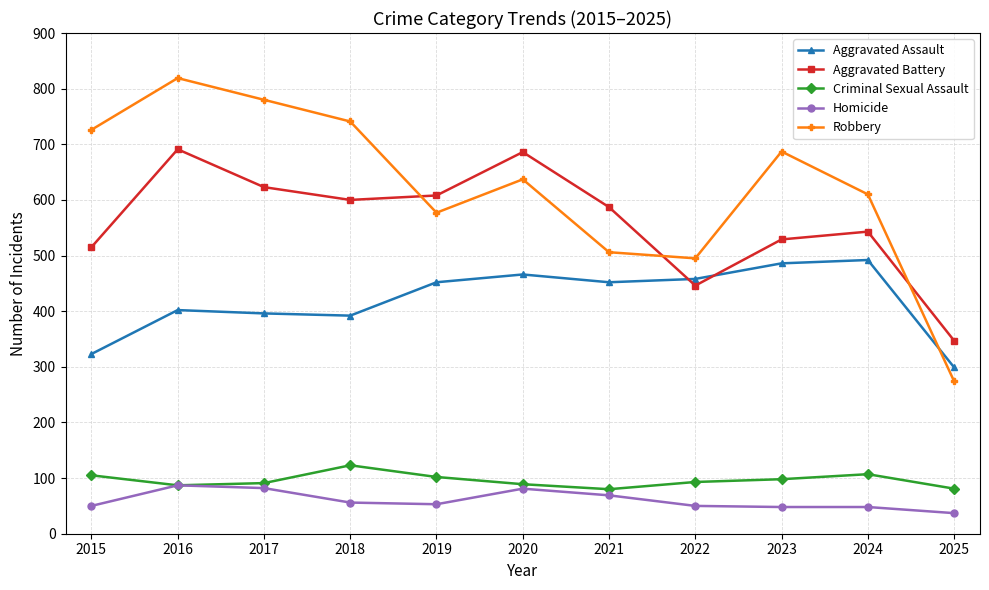

What is the greatest value displayed?

819